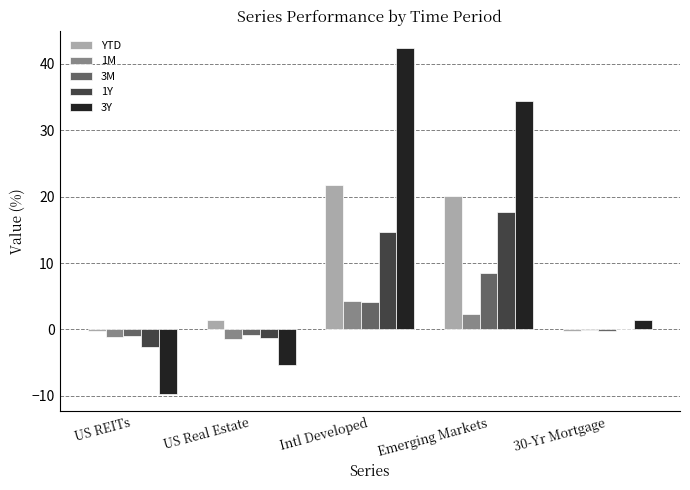

How many groups of bars are there?

5